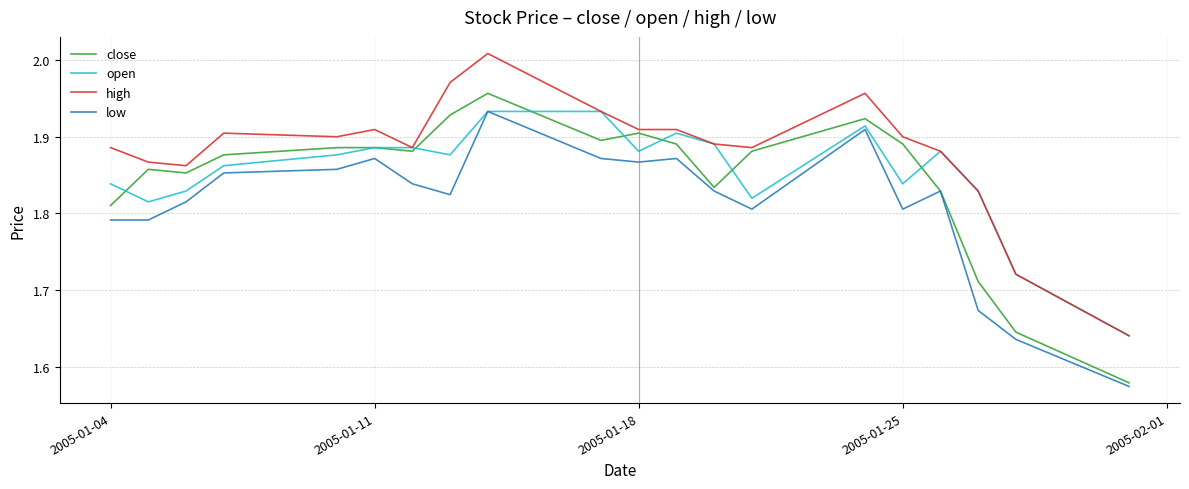

Which series has the largest range (max minus min)?

close